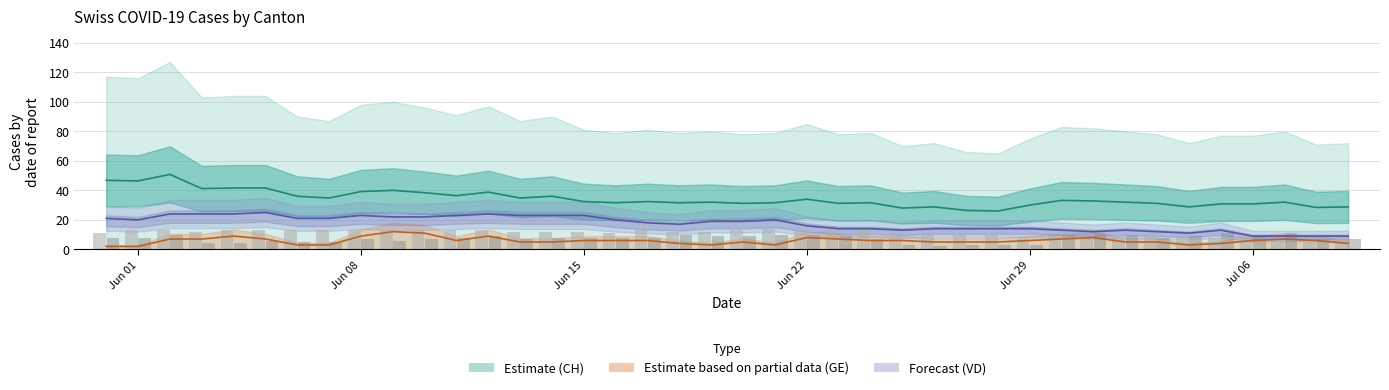

What is the value of the Estimate based on partial data (GE) bar at the 8th from the left?

3.0